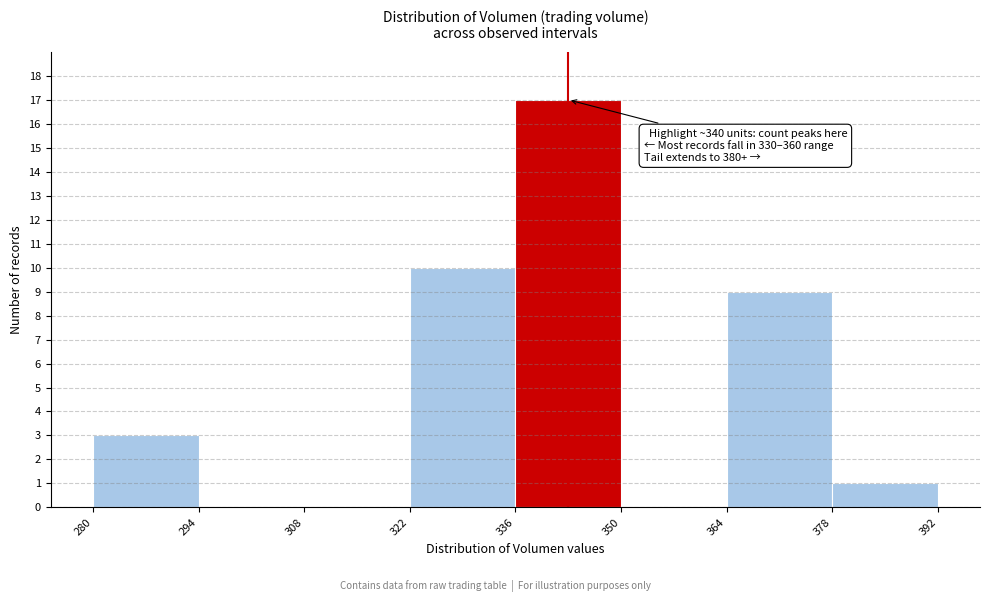

Over which range of the x-axis is the bar tallest?

336 to 350